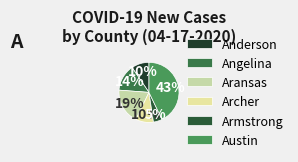

How many segments does this pie chart have?

6